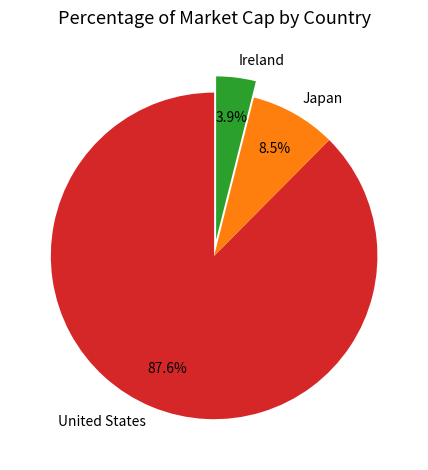

Does United States represent more than half of the total?

Yes